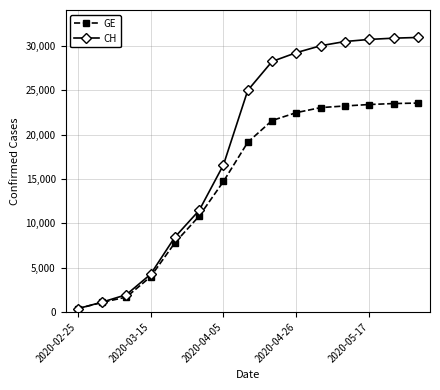

Rank the series by their maximum value, from highest to lowest.

CH, GE